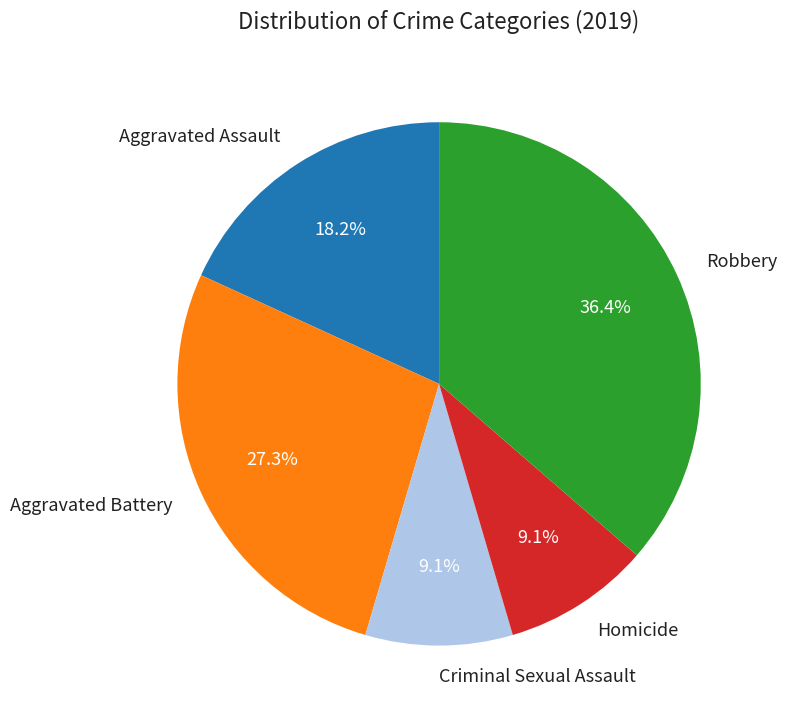

Which slice is the largest?

Robbery